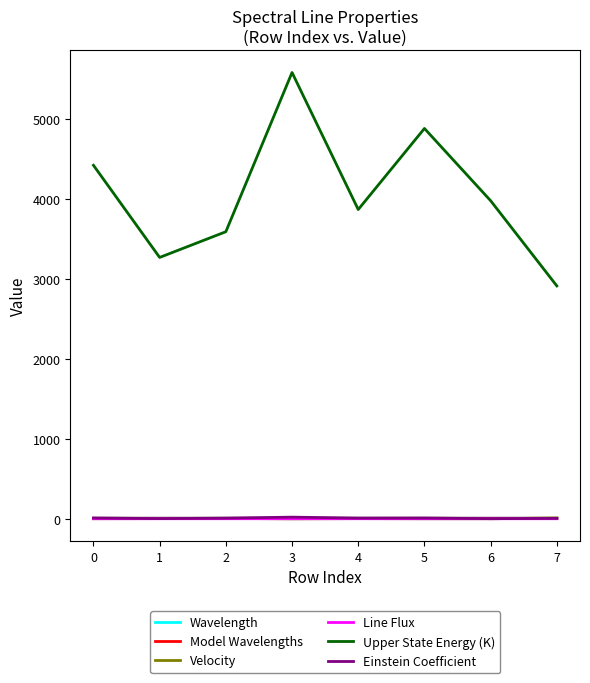

What is the maximum value shown in the chart?

5581.6